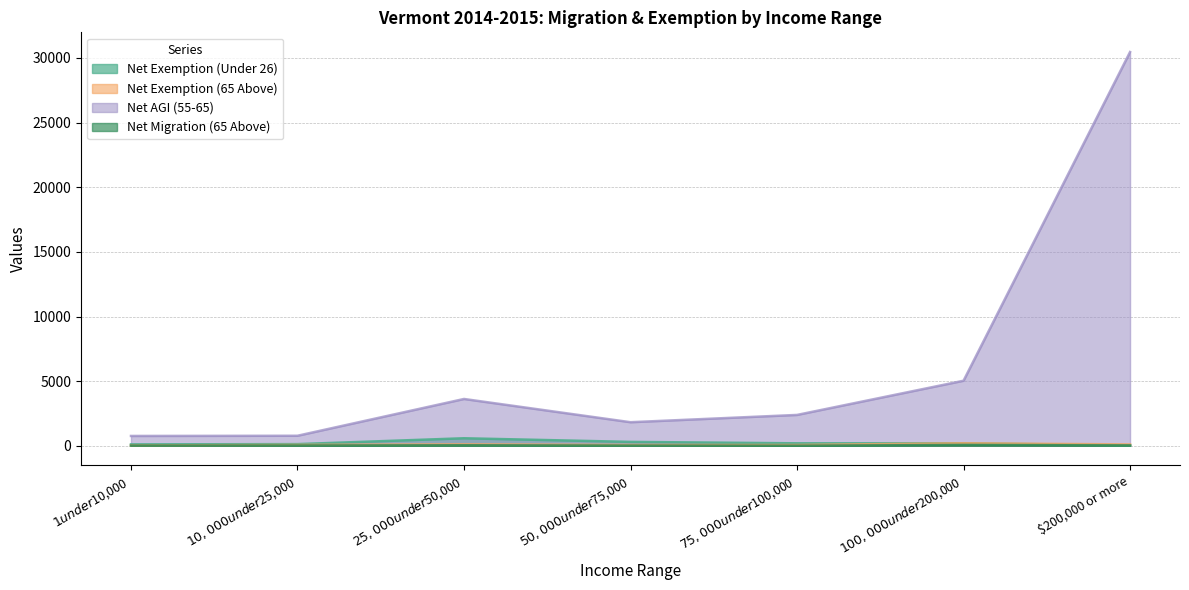

Does the chart have visible grid lines?

Yes